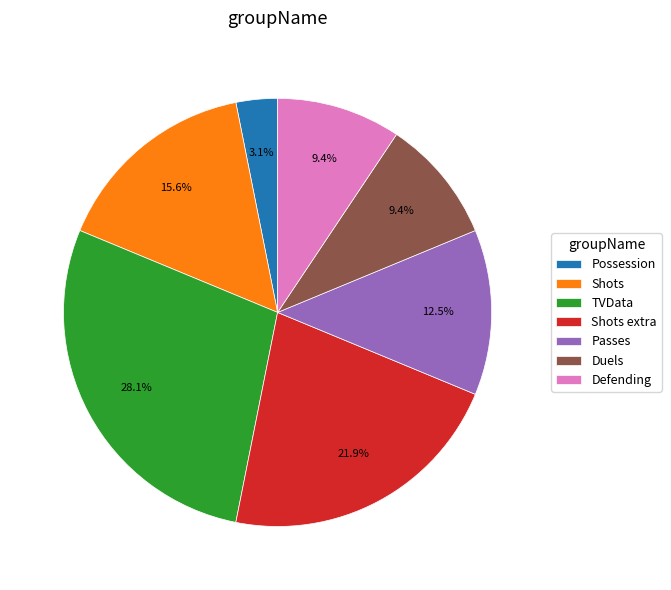

What percentage is the TVData slice, to the nearest percent?

28%